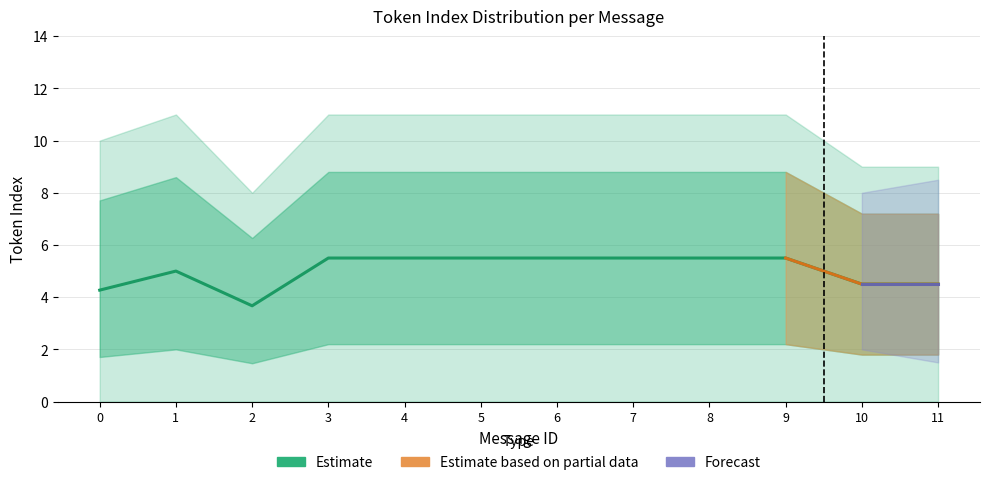

How many distinct data groups are displayed?

3